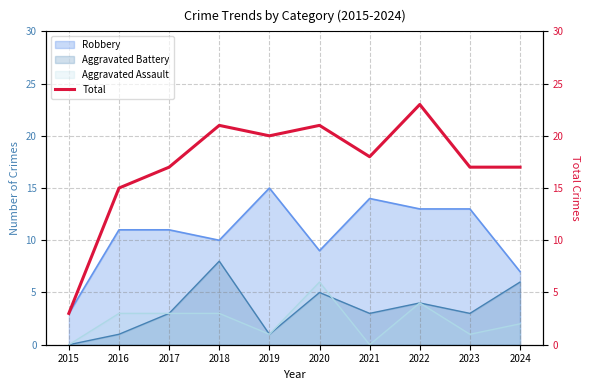

Reading right to left, what are all the values shown in this chart?

2024=17	2023=17	2022=23	2021=18	2020=21	2019=20	2018=21	2017=17	2016=15	2015=3